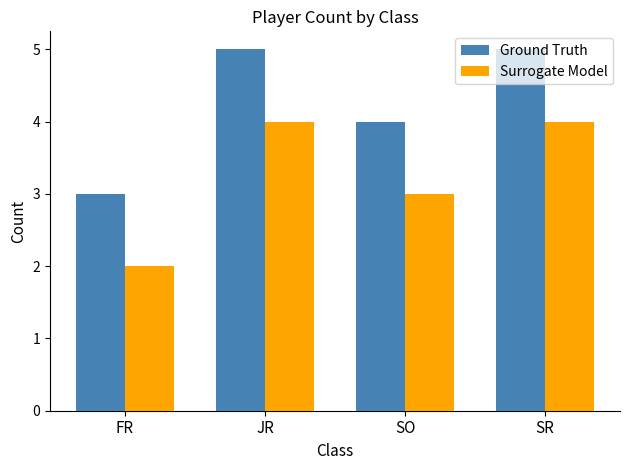

What is the total value across all series at SR?

9